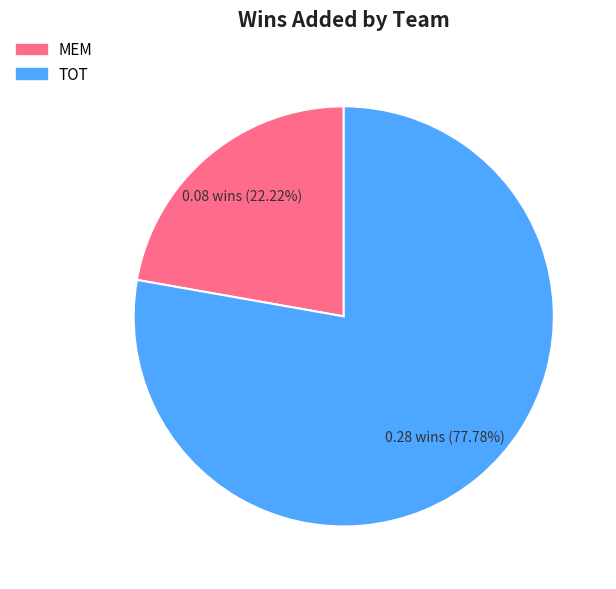

To the nearest percent, what is the difference between the TOT and MEM slice percentages?

56%